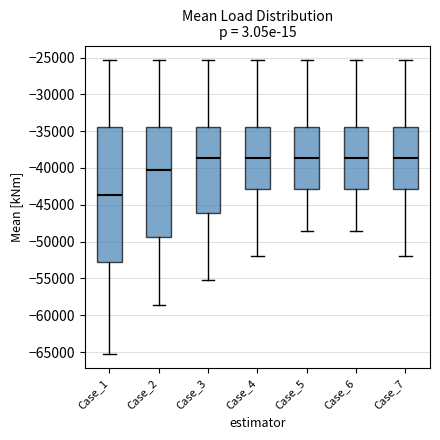

Where does the lower whisker of the box for Case_1 end on the y-axis? The values are not printed on the chart, so give them approximately, as read against the axis.

-65000